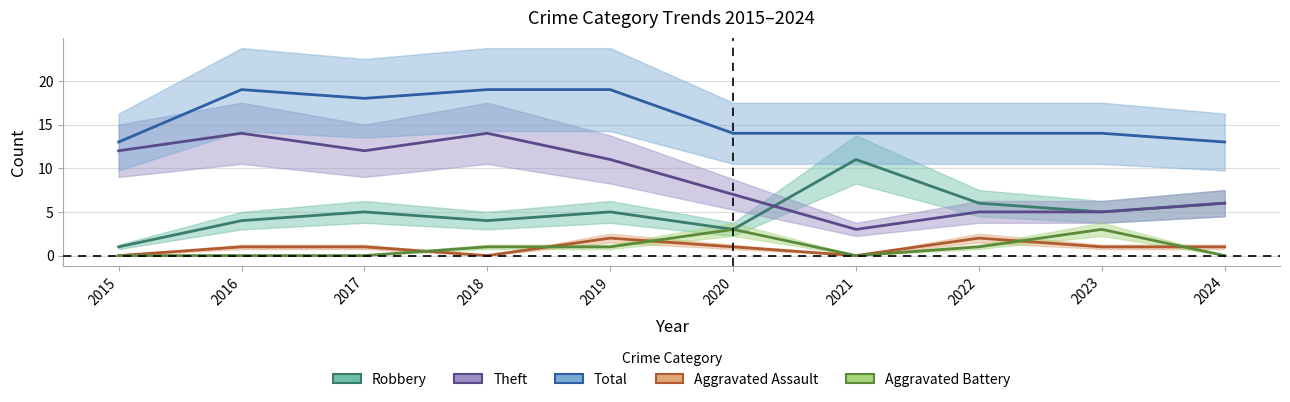

Which series has the widest spread of values?

Theft